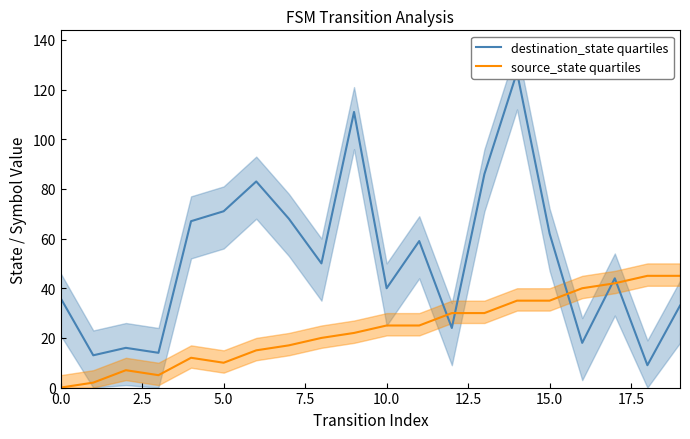

Is this an area chart (filled region under the line)?

No